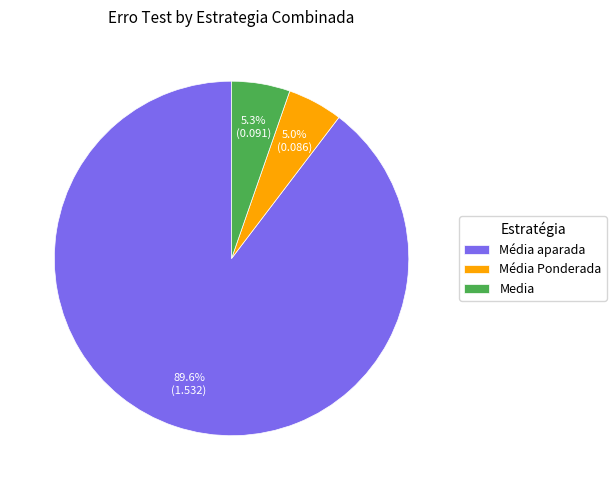

What is the largest slice in the pie chart?

Média aparada